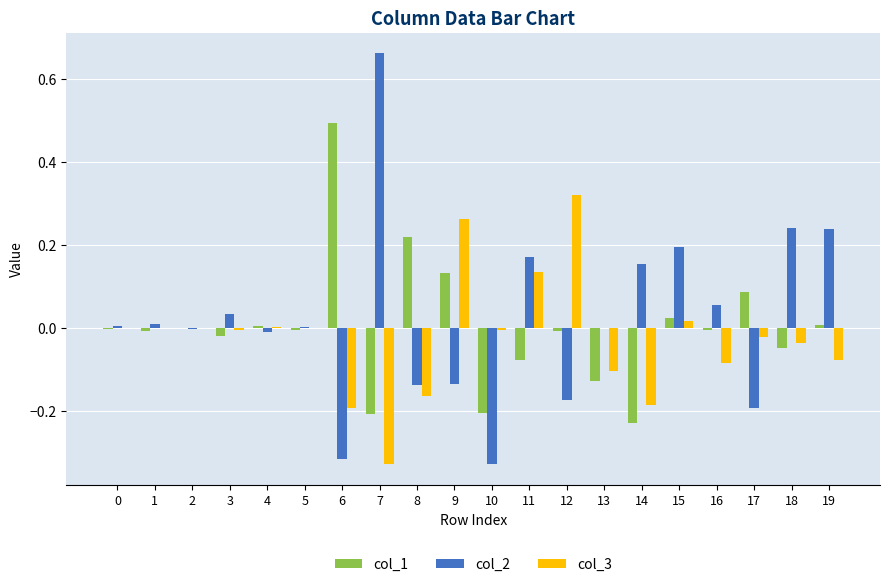

Which label corresponds to the largest value in the chart?

7